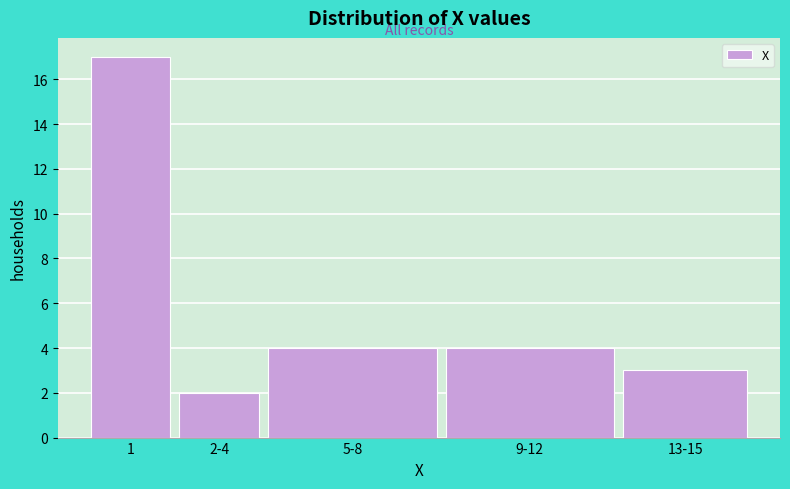

Reading left to right, what are all the values shown in this chart?

17	2	4	4	3